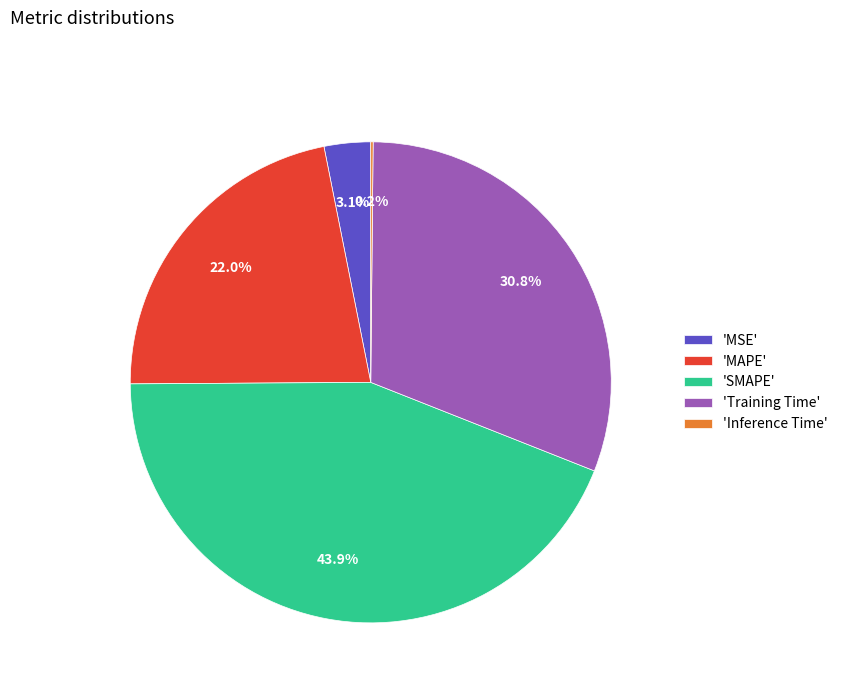

Does 'MSE' represent more than half of the total?

No